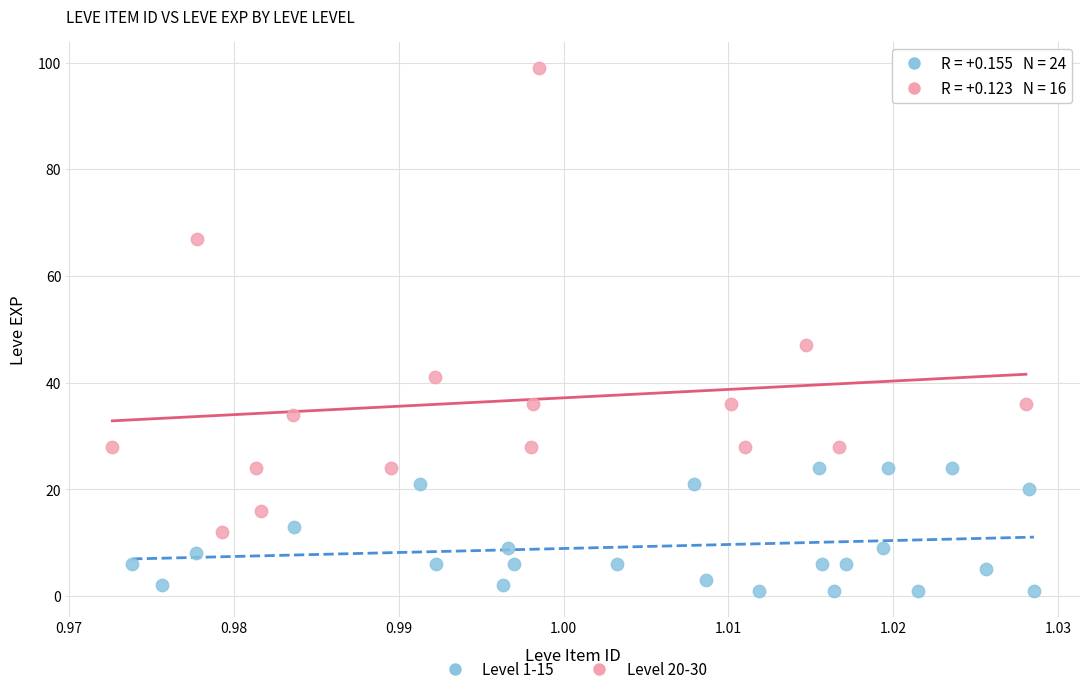

Which series reaches the maximum Y coordinate?

Level 20-30